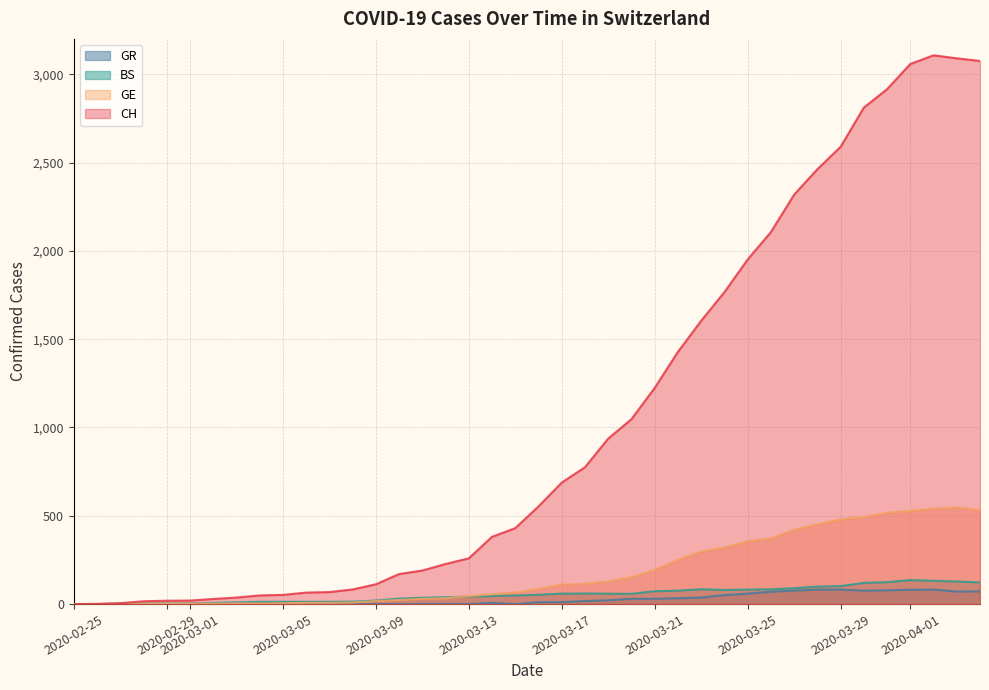

Rank the series by their maximum value, from highest to lowest.

CH, GE, BS, GR